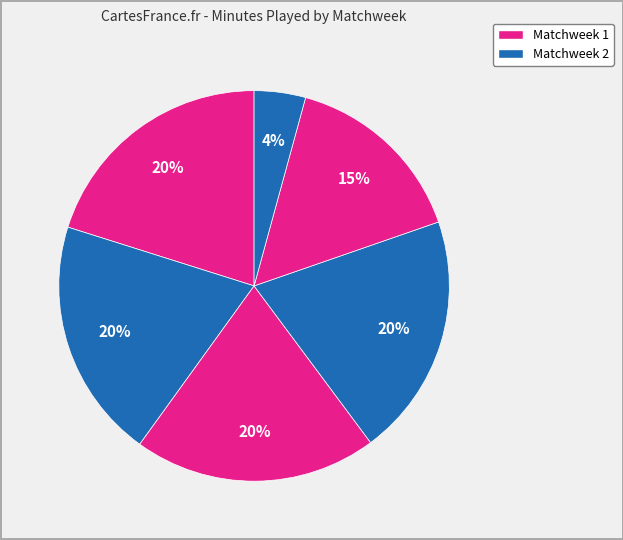

How many segments does this pie chart have?

6